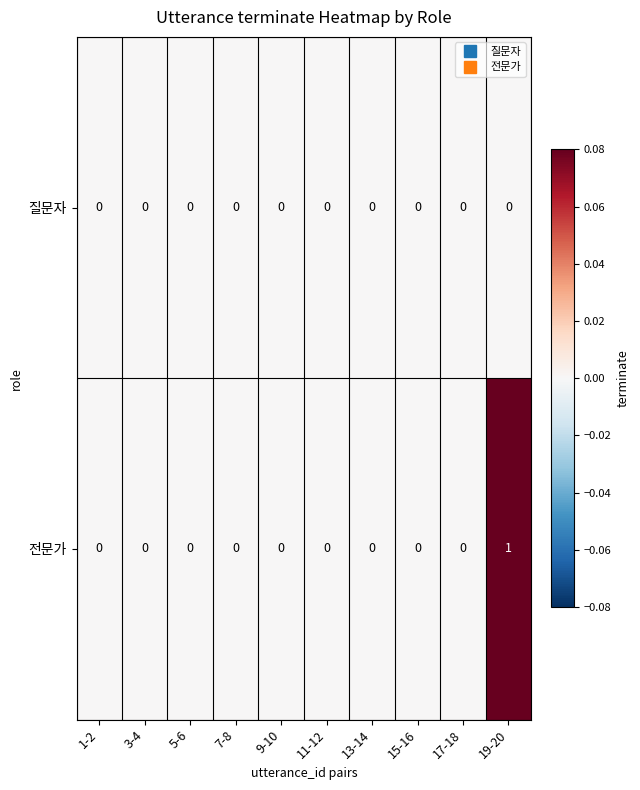

Reading right to left, transcribe all the data shown in this chart.

질문자: 19-20=0	17-18=0	15-16=0	13-14=0	11-12=0	9-10=0	7-8=0	5-6=0	3-4=0	1-2=0
전문가: 19-20=1	17-18=0	15-16=0	13-14=0	11-12=0	9-10=0	7-8=0	5-6=0	3-4=0	1-2=0